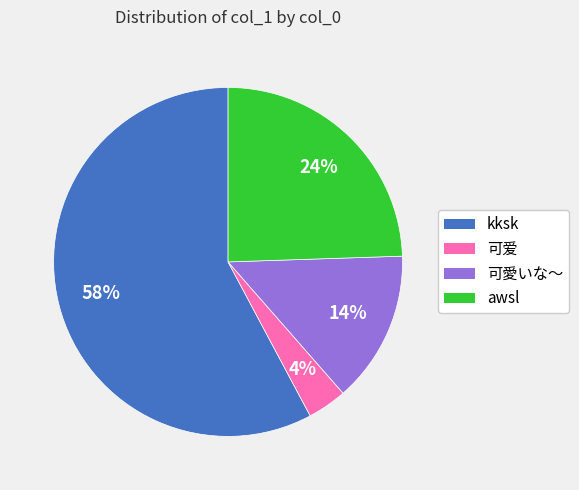

Between kksk and 可愛いな～, which is larger?

kksk